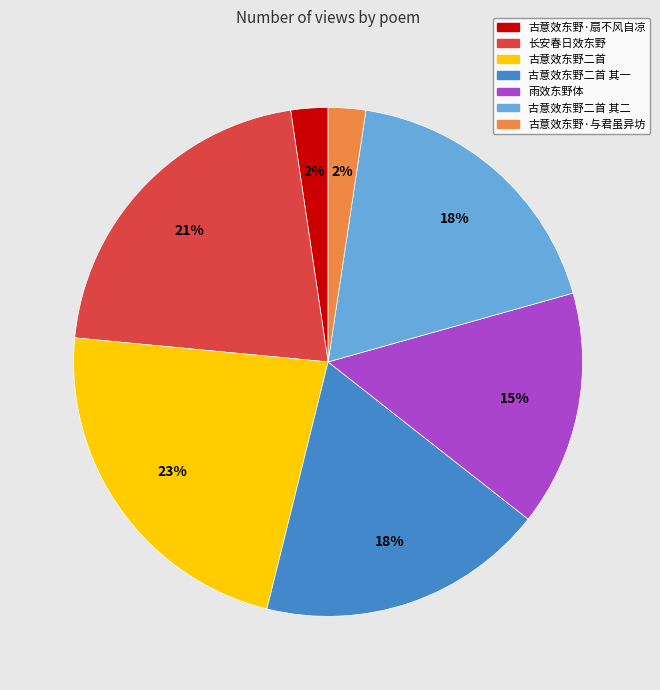

Is there any slice that represents more than half of the pie?

No